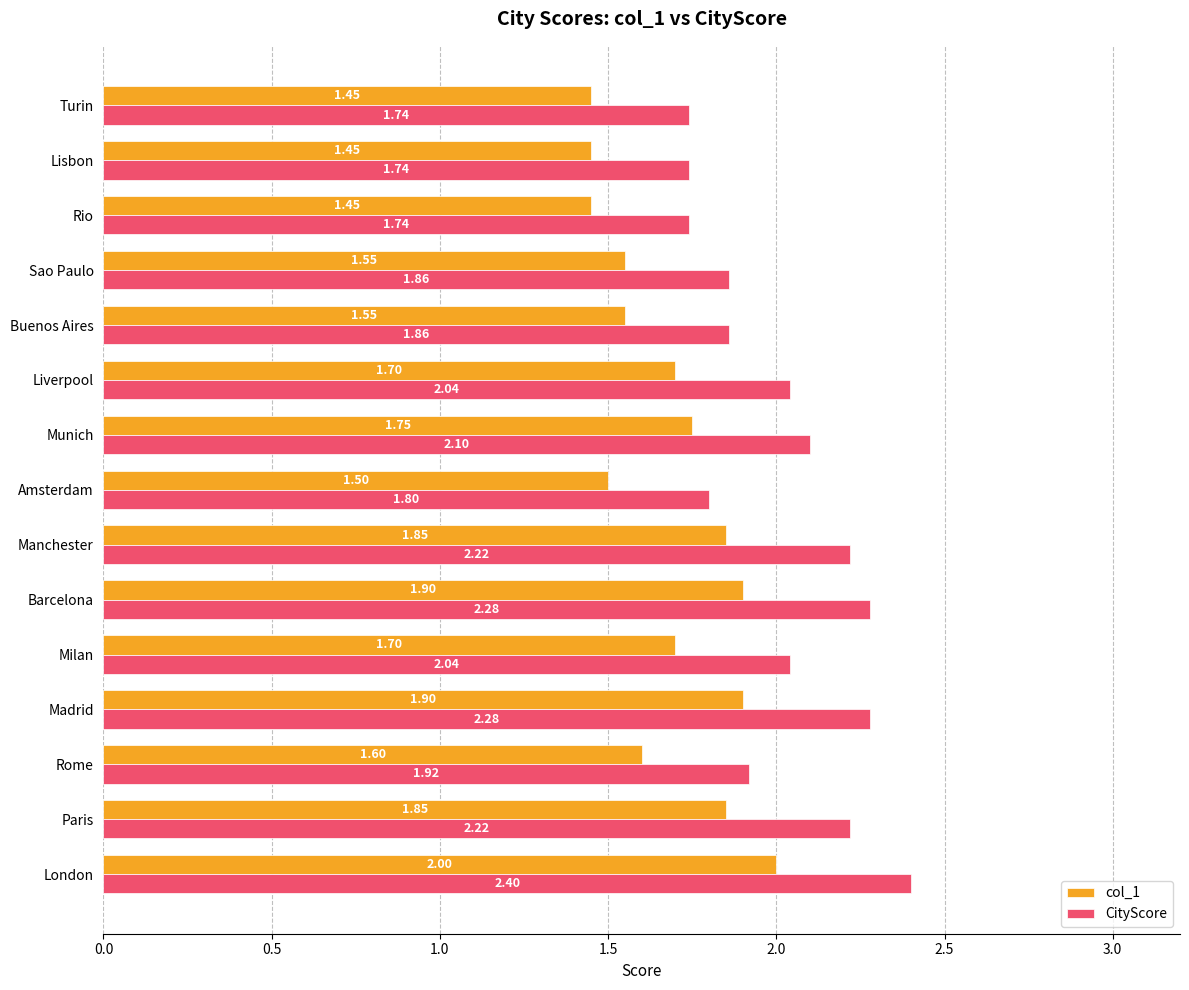

Rank the series by their average value, from highest to lowest.

CityScore, col_1